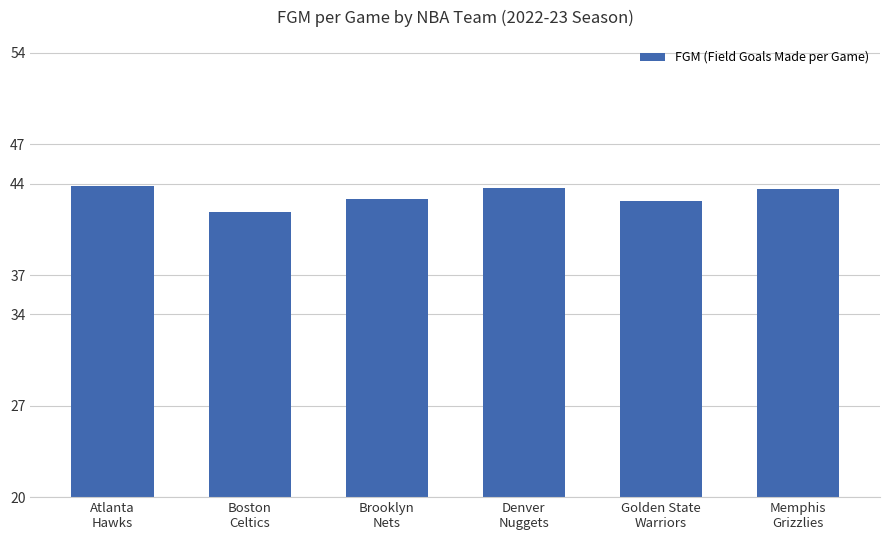

Is it true that the value at Brooklyn
Nets is 42.8?

True